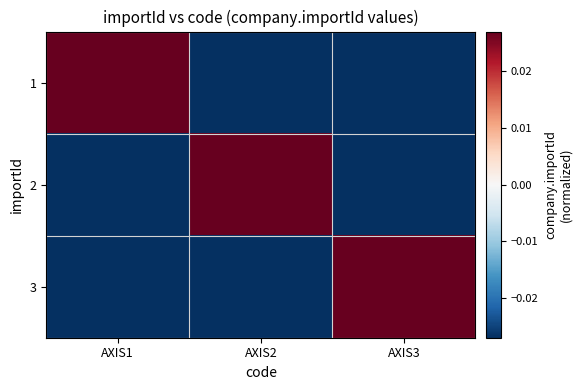

Which has a higher value, AXIS2 or AXIS3?

AXIS2